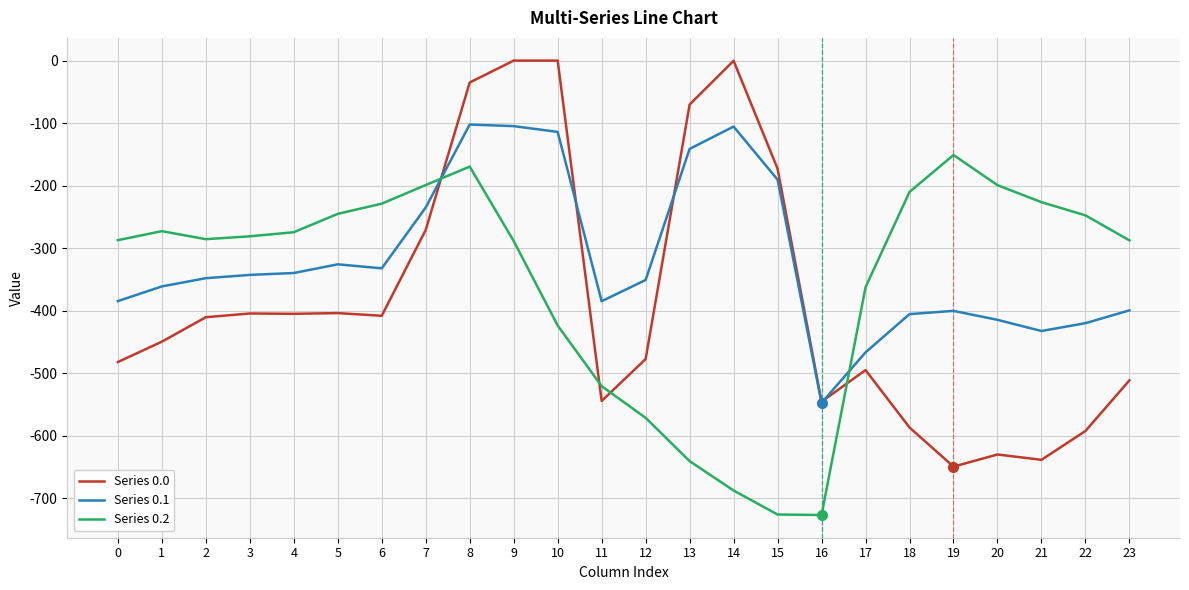

The Series 0.0 series shows -173.2 at 20. True or false?

False